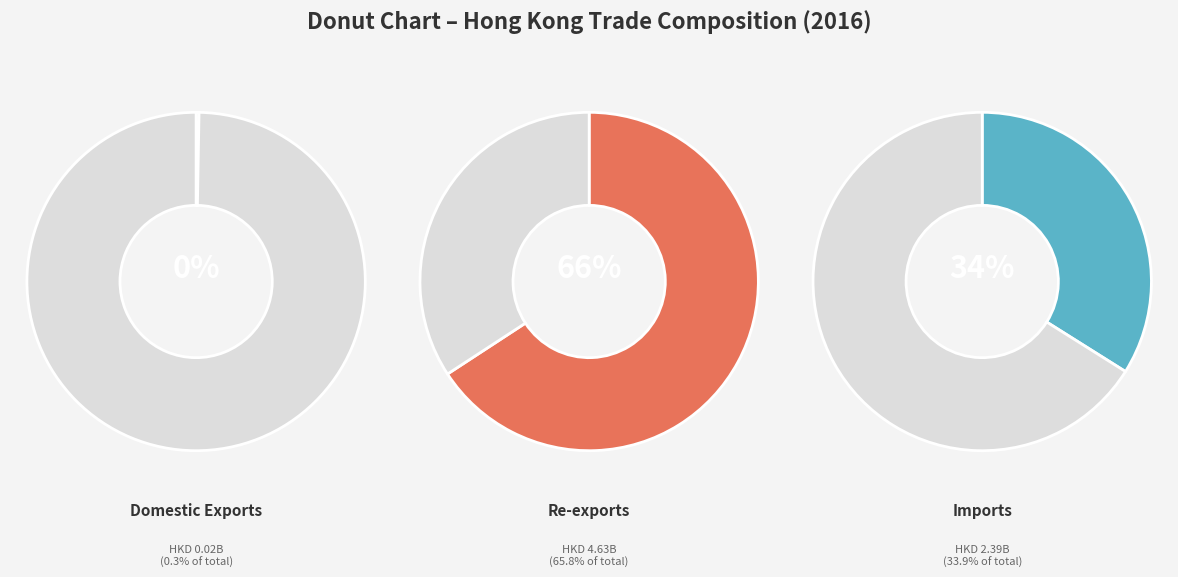

What percentage is NOT represented by Domestic Exports?

99.7%